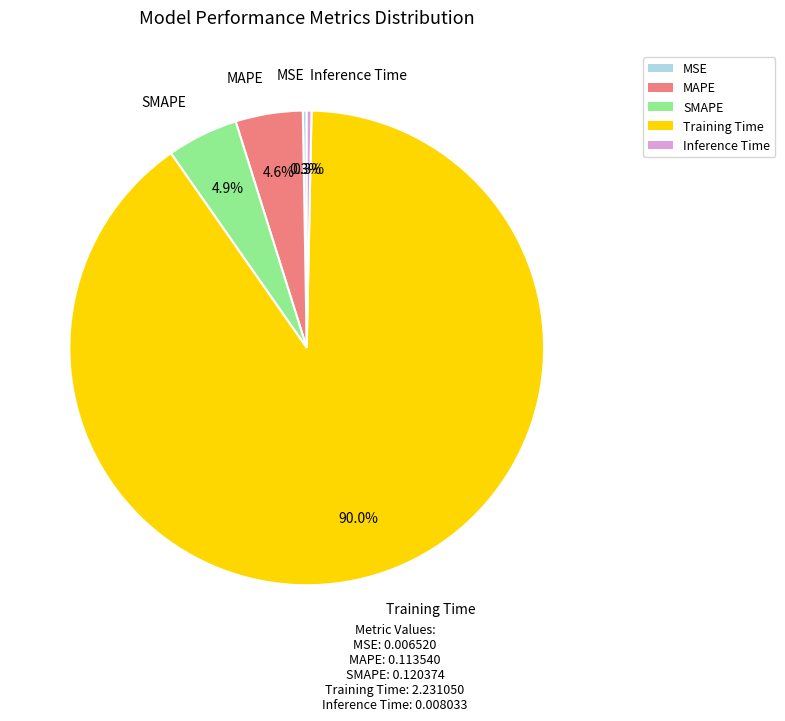

Is it true that Training Time is 99% of the pie?

False